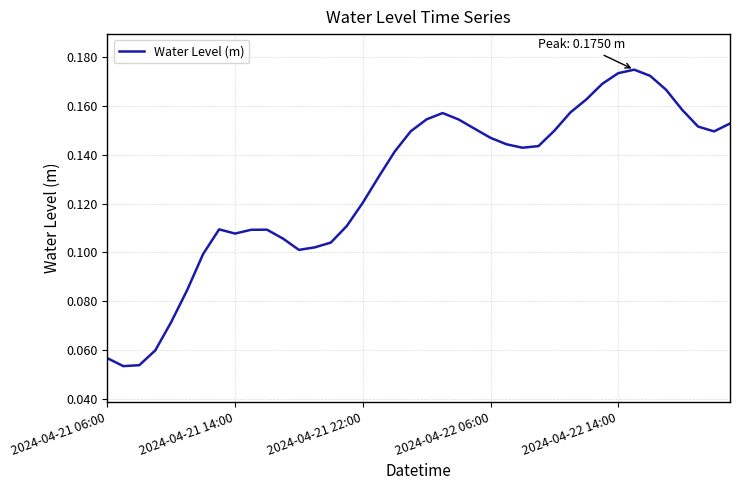

Reading left to right, transcribe all the data shown in this chart.

0.1	0.1	0.1	0.1	0.1	0.1	0.1	0.1	0.1	0.1	0.1	0.1	0.1	0.1	0.1	0.1	0.1	0.1	0.1	0.1	0.2	0.2	0.2	0.2	0.1	0.1	0.1	0.1	0.1	0.2	0.2	0.2	0.2	0.2	0.2	0.2	0.2	0.2	0.1	0.2